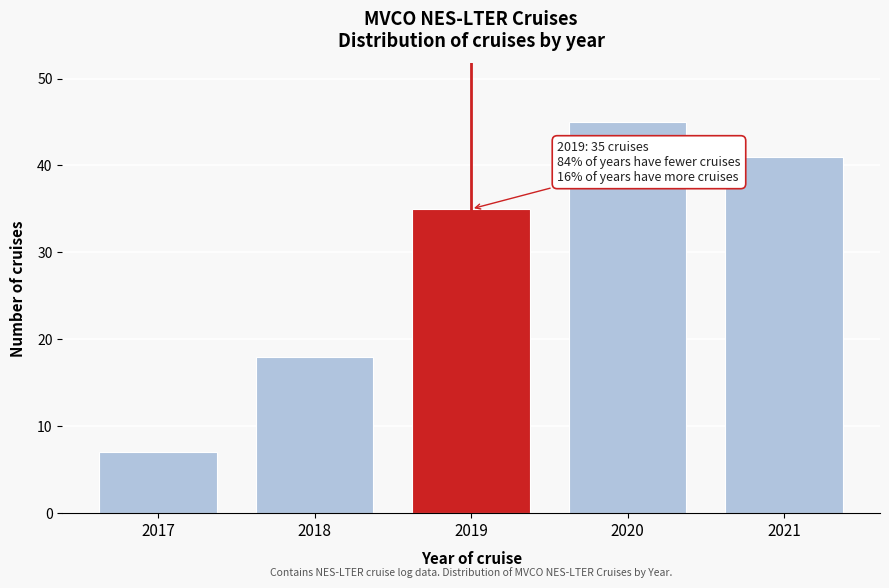

Reading left to right, list all the values displayed in this chart.

2017=7	2018=18	2019=35	2020=45	2021=41